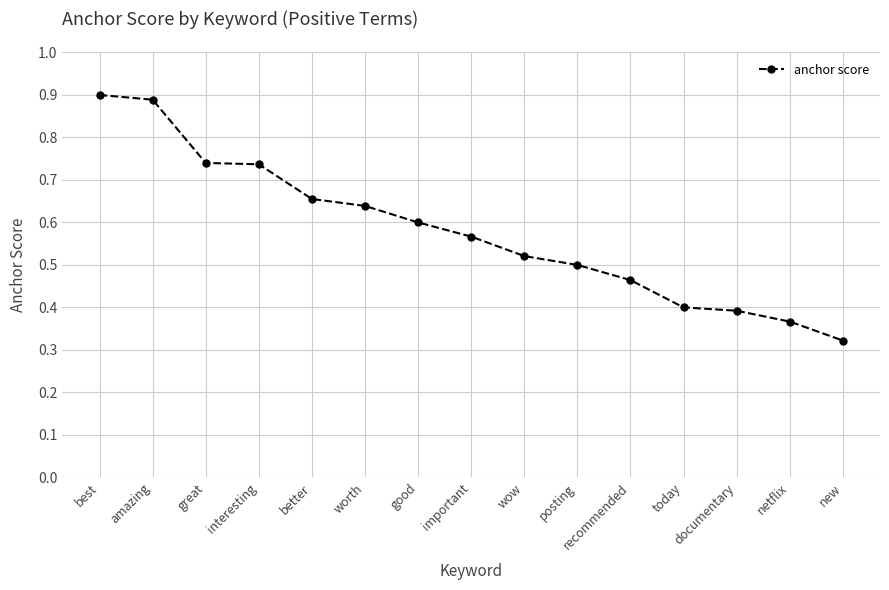

Does the chart display data point markers on the line(s)?

Yes